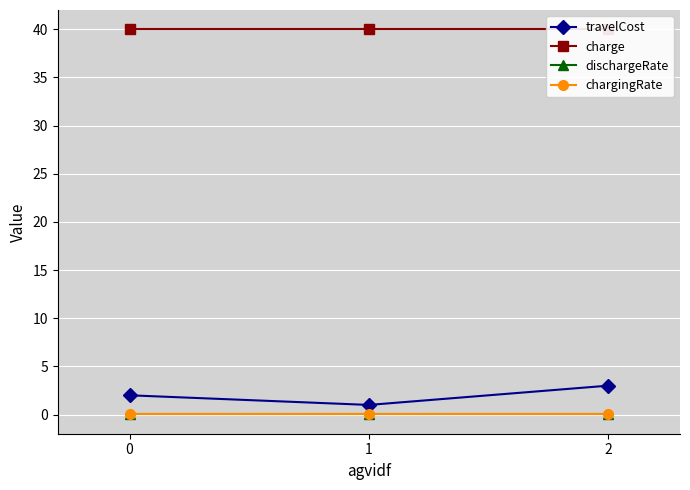

Rank the series at 2 from lowest to highest value.

dischargeRate, chargingRate, travelCost, charge